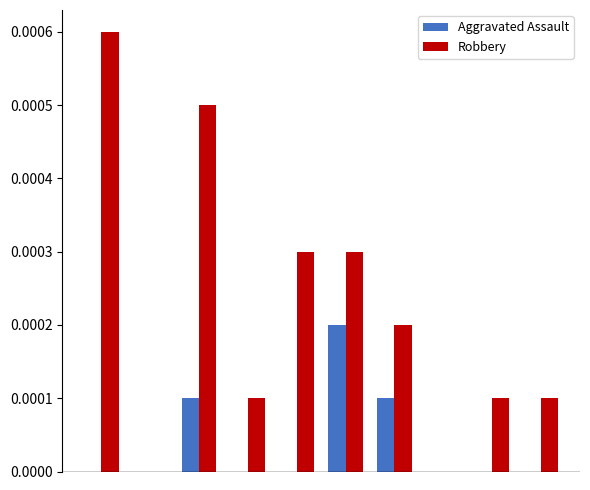

Count the number of categories in the chart.

10